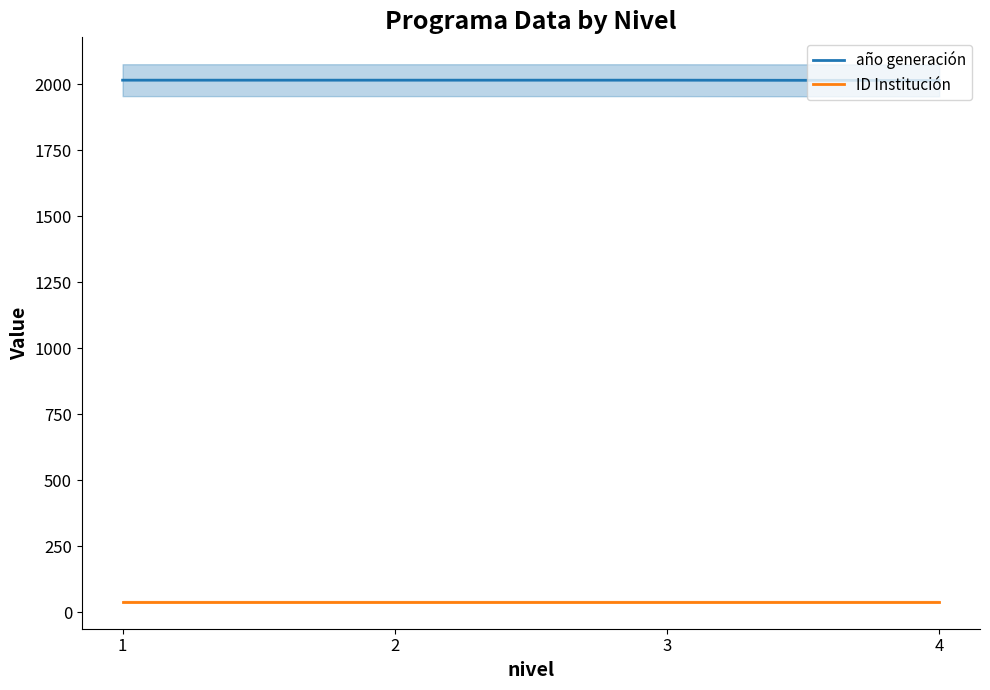

What is the sum of all año generación values?

8063